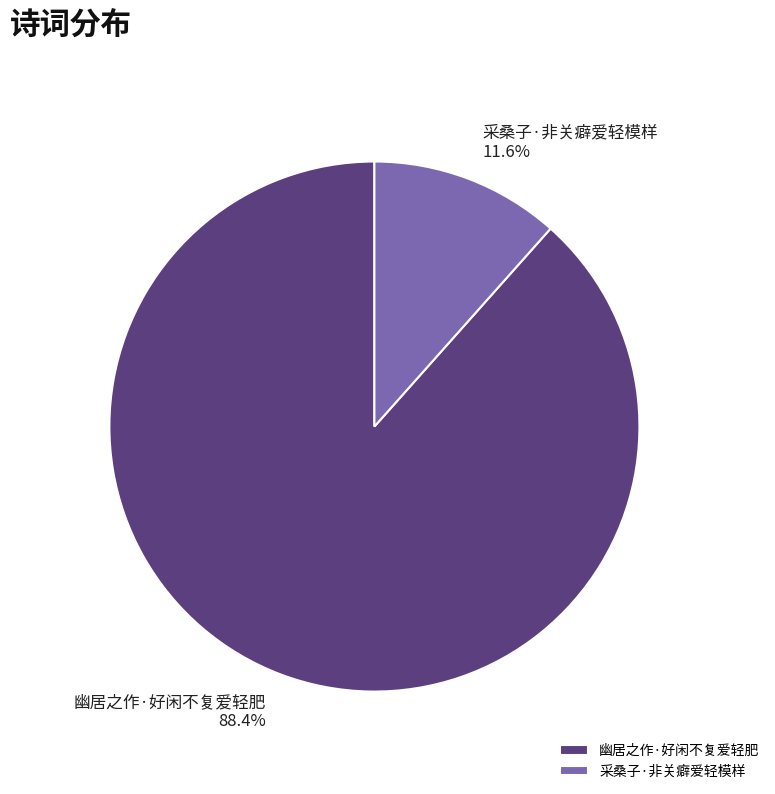

What percentage is NOT represented by 采桑子·非关癖爱轻模样?

88.4%